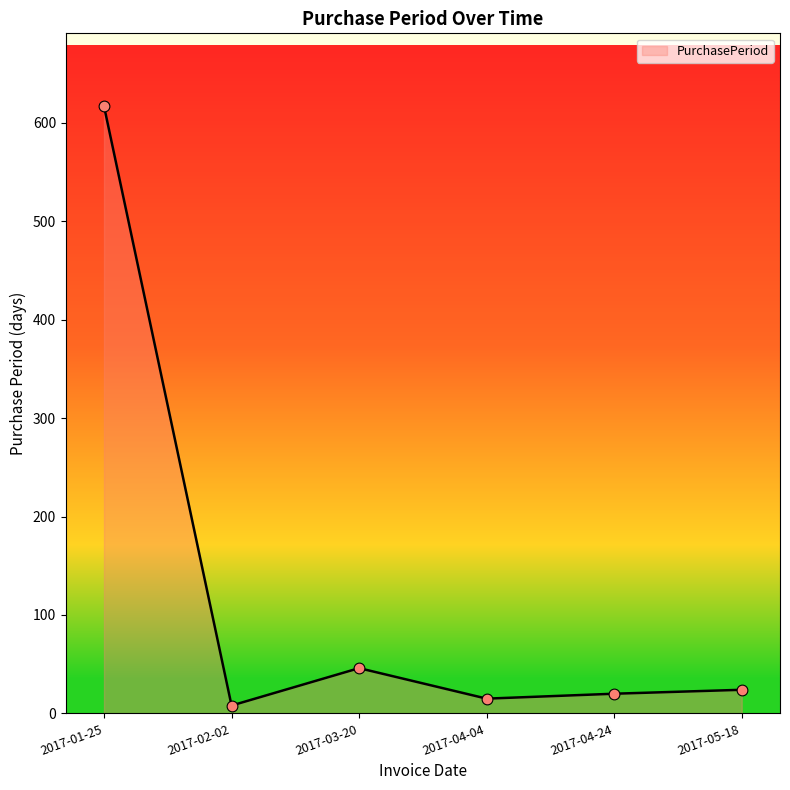

Between 2017-02-02 and 2017-03-20, which is larger?

2017-03-20